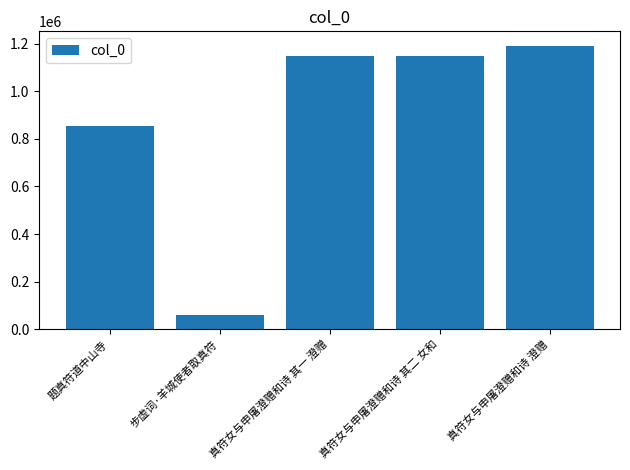

What is the sum of all values?

4404409